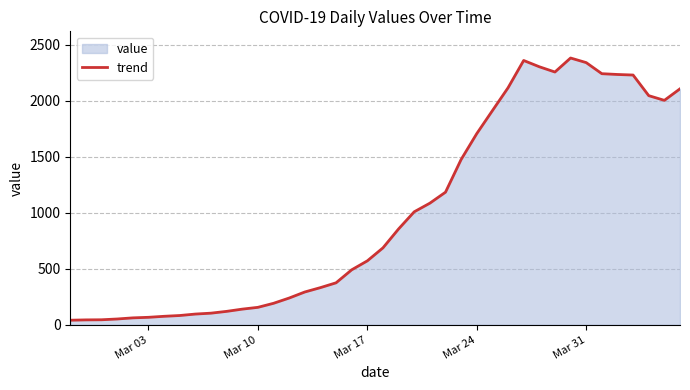

What is the maximum value shown in the chart?

2382